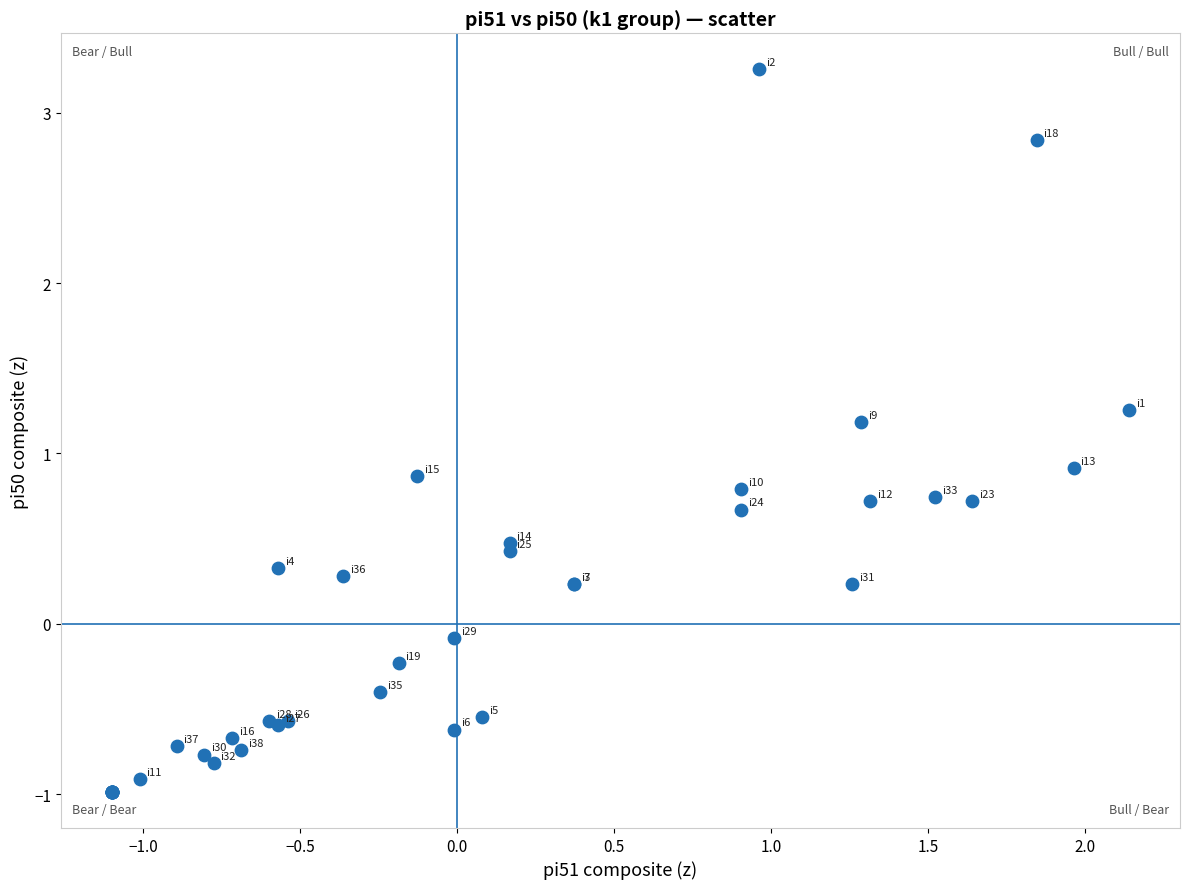

What Y value in the scatter plot is closest to 1?

0.9